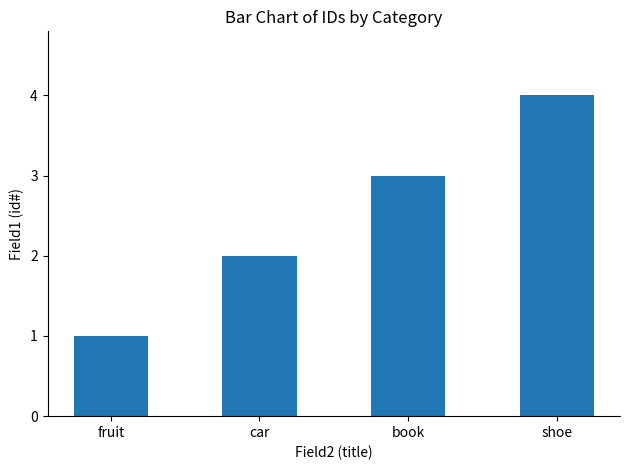

Rank the categories by value from lowest to highest.

fruit, car, book, shoe